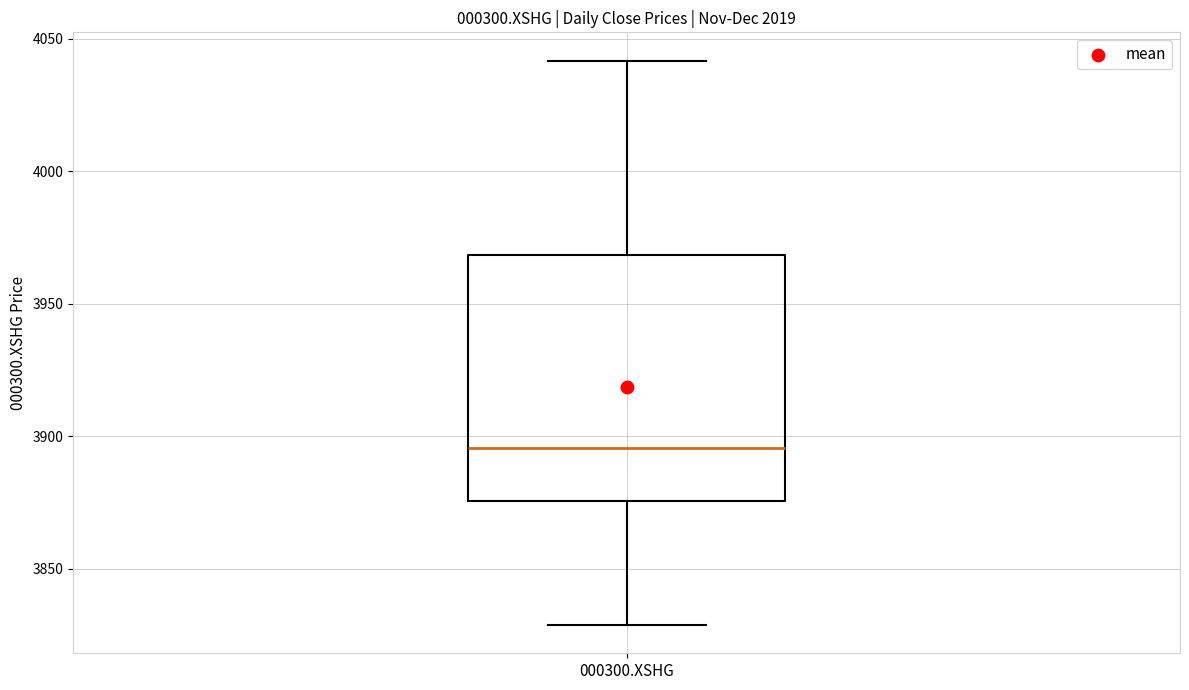

Transcribe this box plot: give where the median line is, the range the box spans, and where the two whiskers end, as read against the y-axis. The values are not printed on the chart, so give them approximately, as read against the axis.

median 3895, box 3875 to 3970, whiskers 3830 to 4040